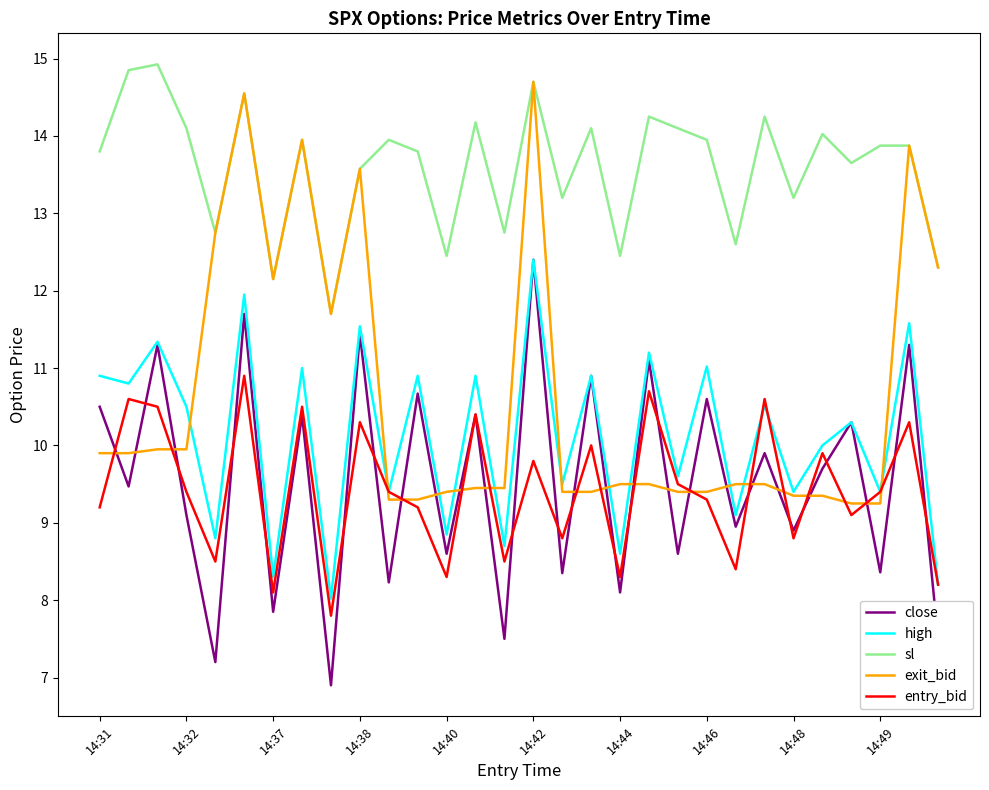

What is the minimum value shown in the chart?

6.9